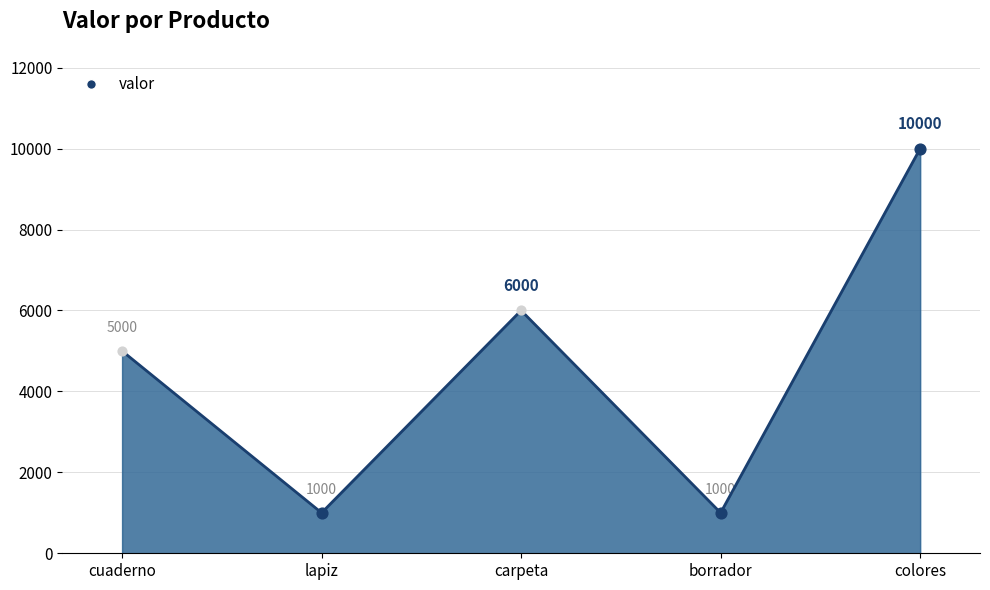

What is the change in value from cuaderno to lapiz?

-4000